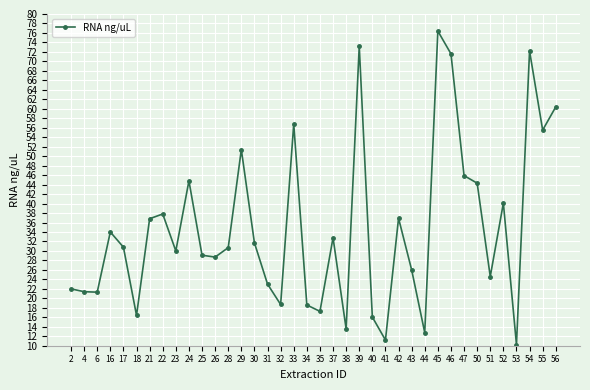

How many lines are shown in the chart?

1